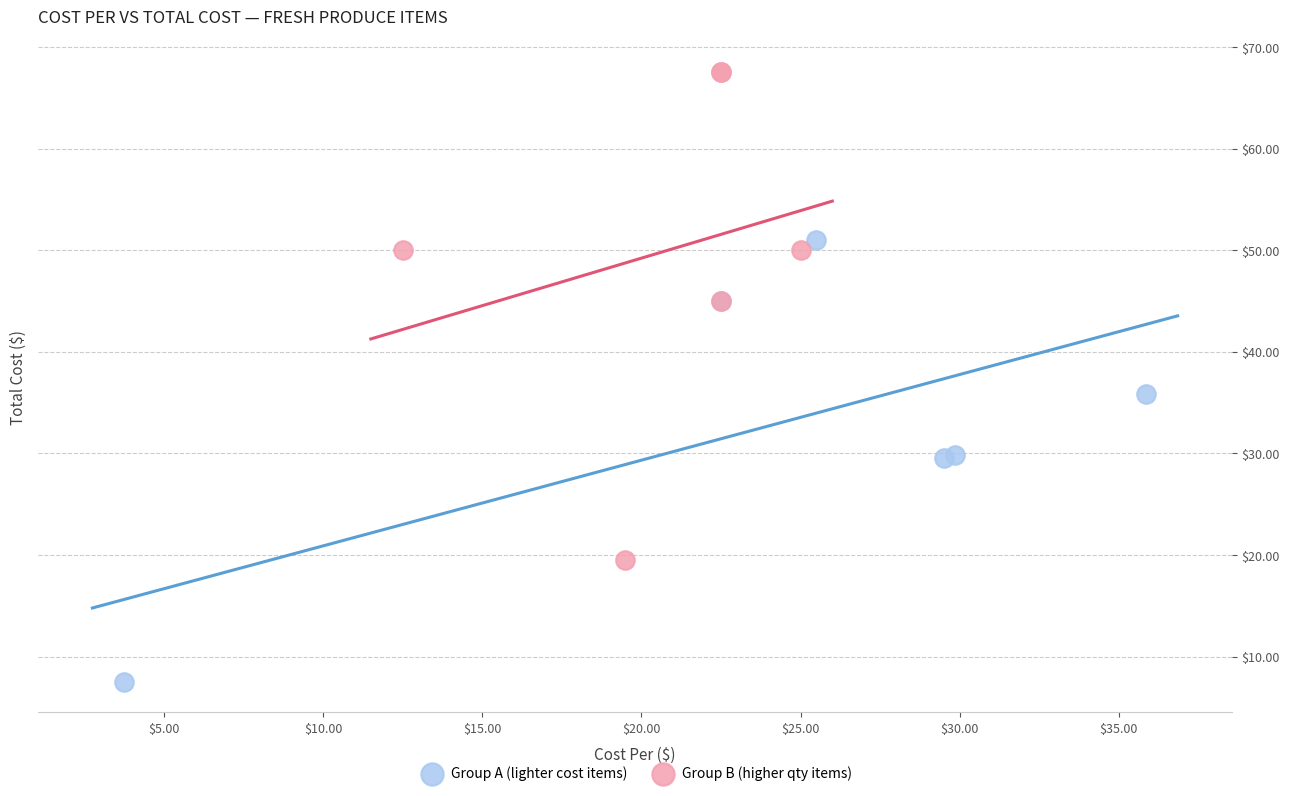

Which series contains the lowest Y value?

Group A (lighter cost items)